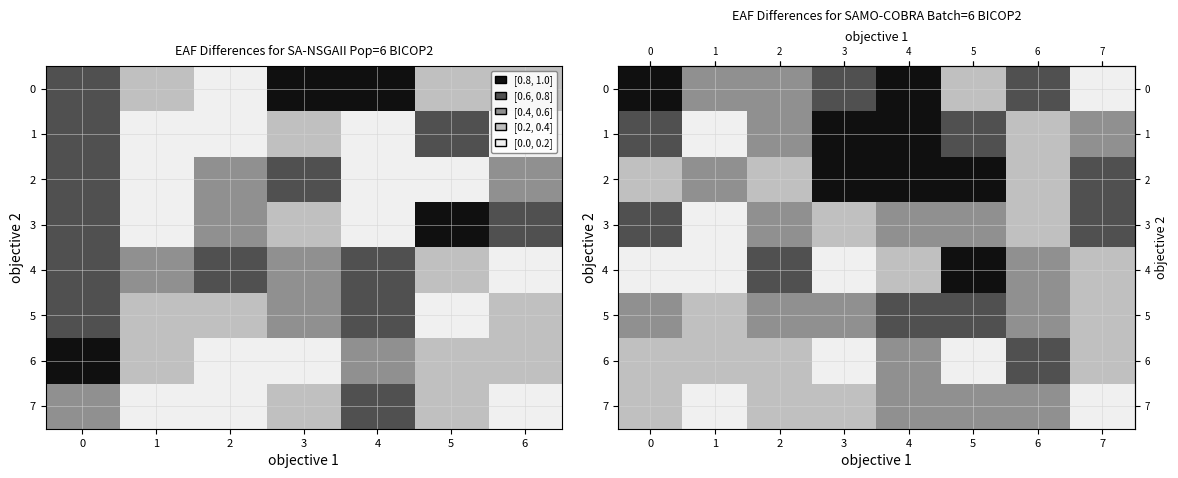

Is it true that row_6 equals 0.1 at 4?

False